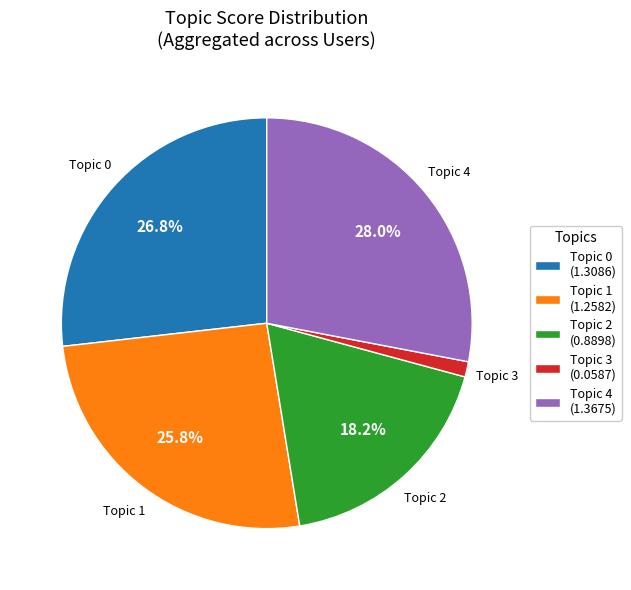

Rank the categories by value from highest to lowest.

Topic 4 (1.3675), Topic 0 (1.3086), Topic 1 (1.2582), Topic 2 (0.8898), Topic 3 (0.0587)